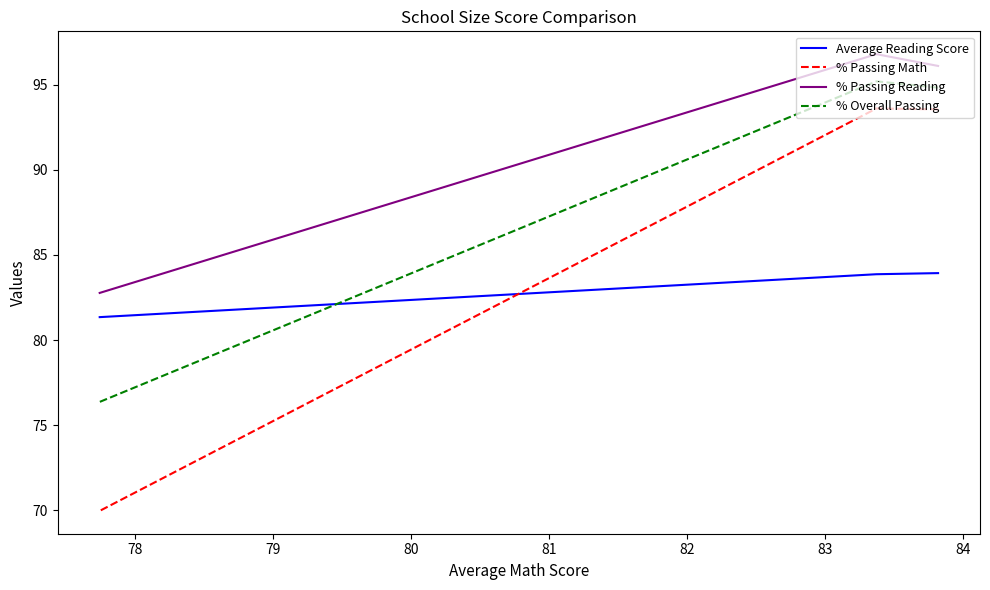

What are all the series names shown in the legend?

Average Reading Score, % Passing Math, % Passing Reading, % Overall Passing